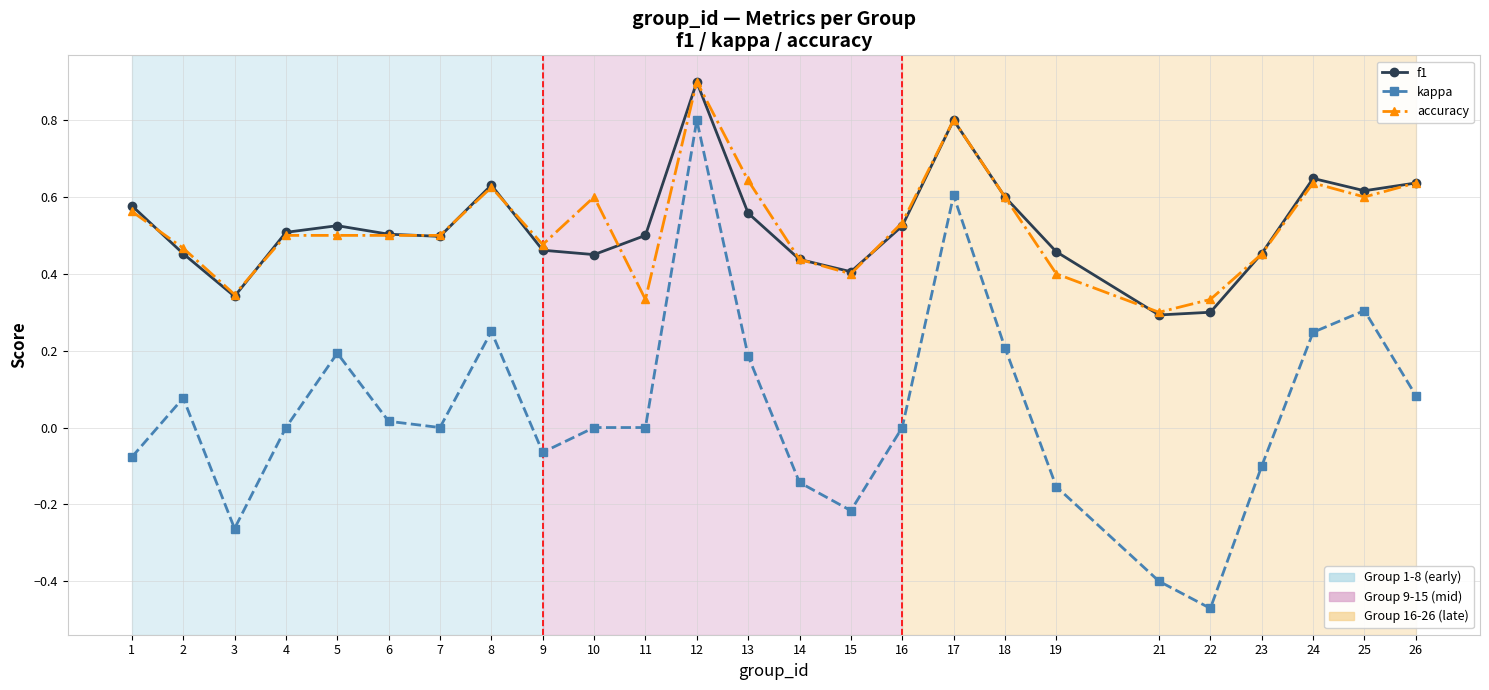

What is the total value across all series at 9?

0.9